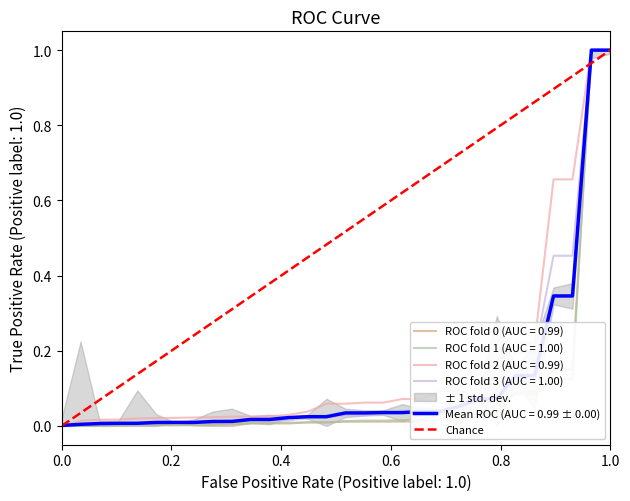

What is the value of the 2nd point from the left?

1